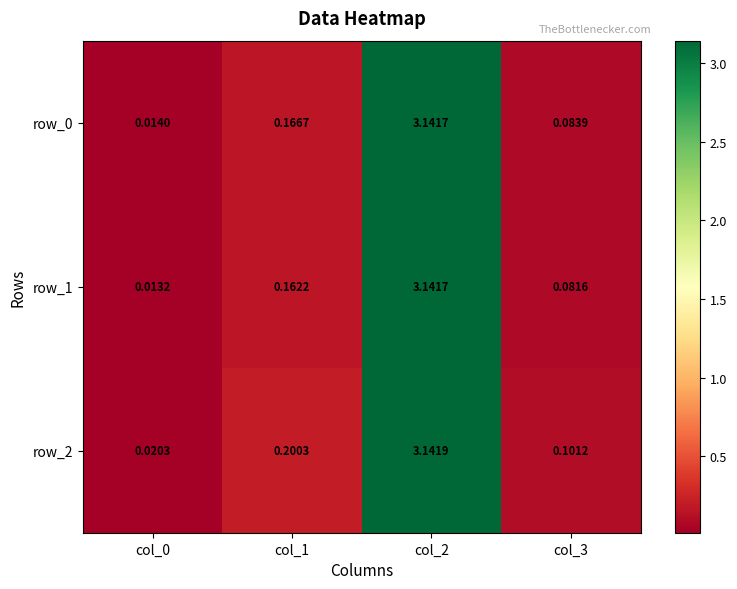

At which category is the sum across all series the highest?

col_2